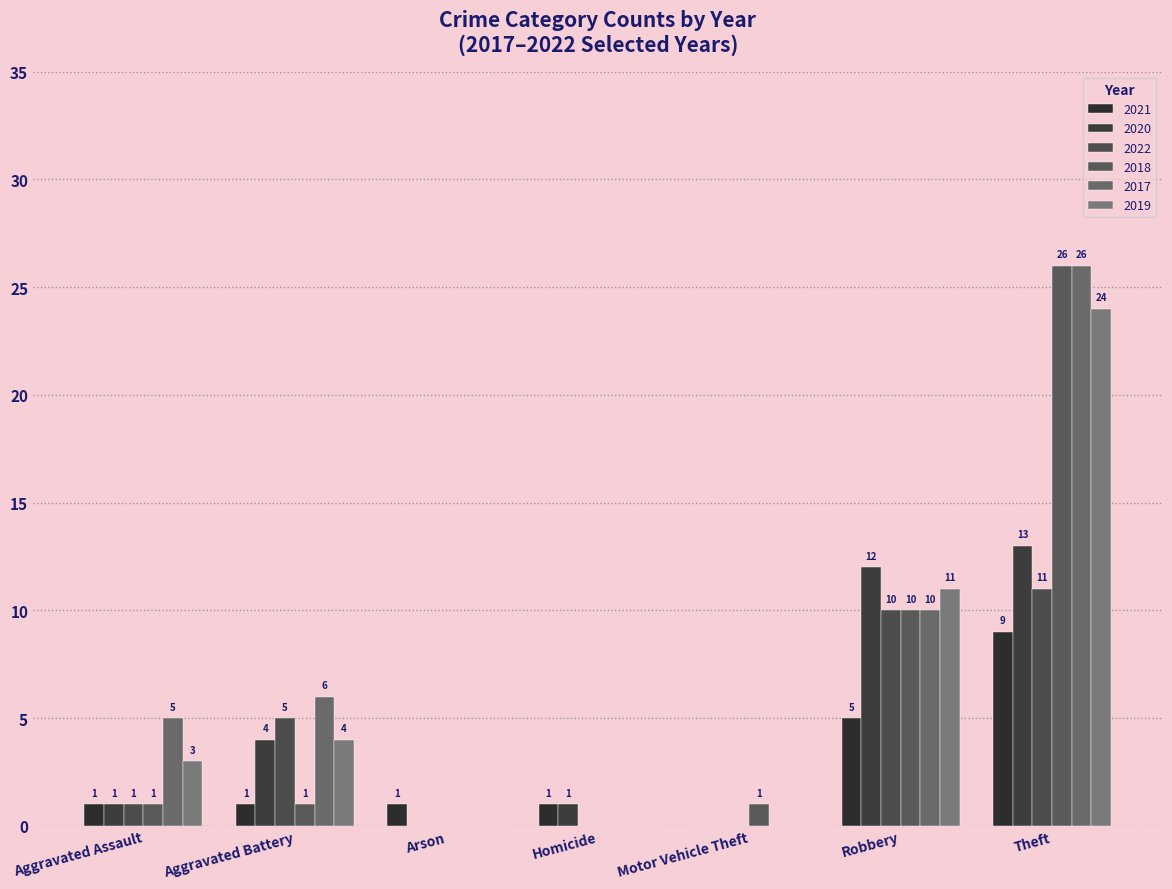

Rank the categories by 2020 value from highest to lowest.

Theft, Robbery, Aggravated Battery, Aggravated Assault, Homicide, Arson, Motor Vehicle Theft